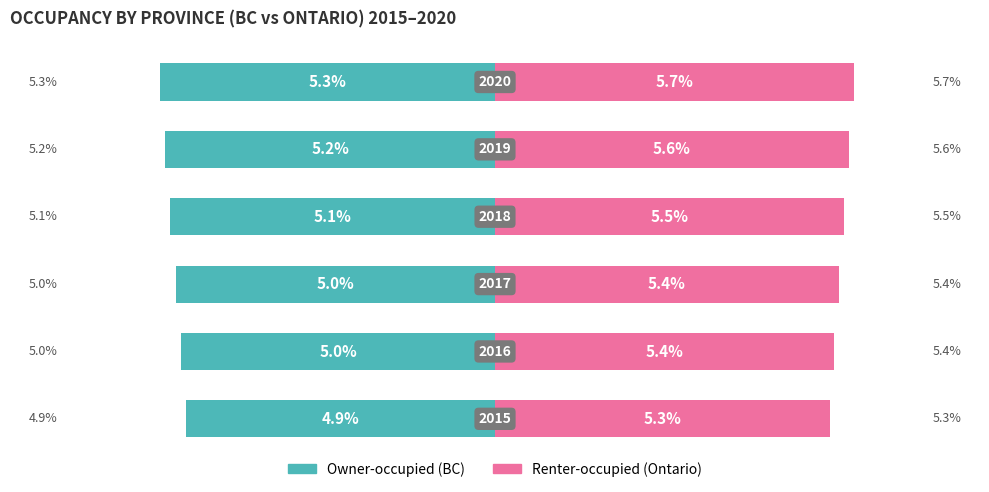

How many bars are there in total?

12